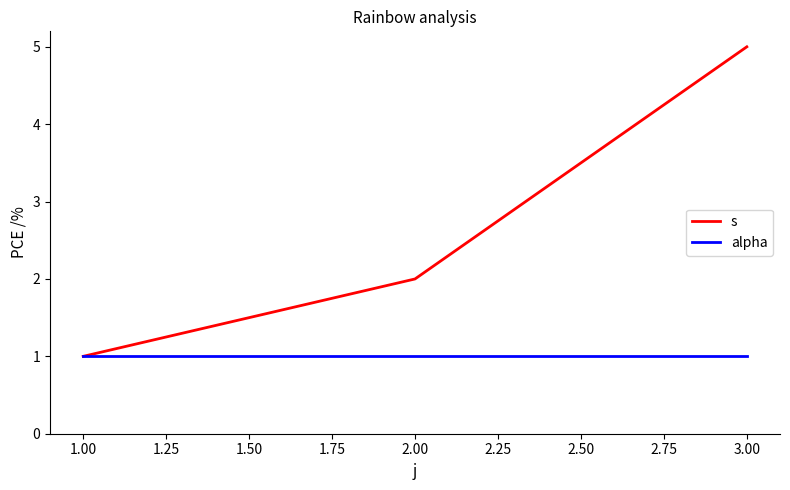

At which label does s reach its peak?

3.00